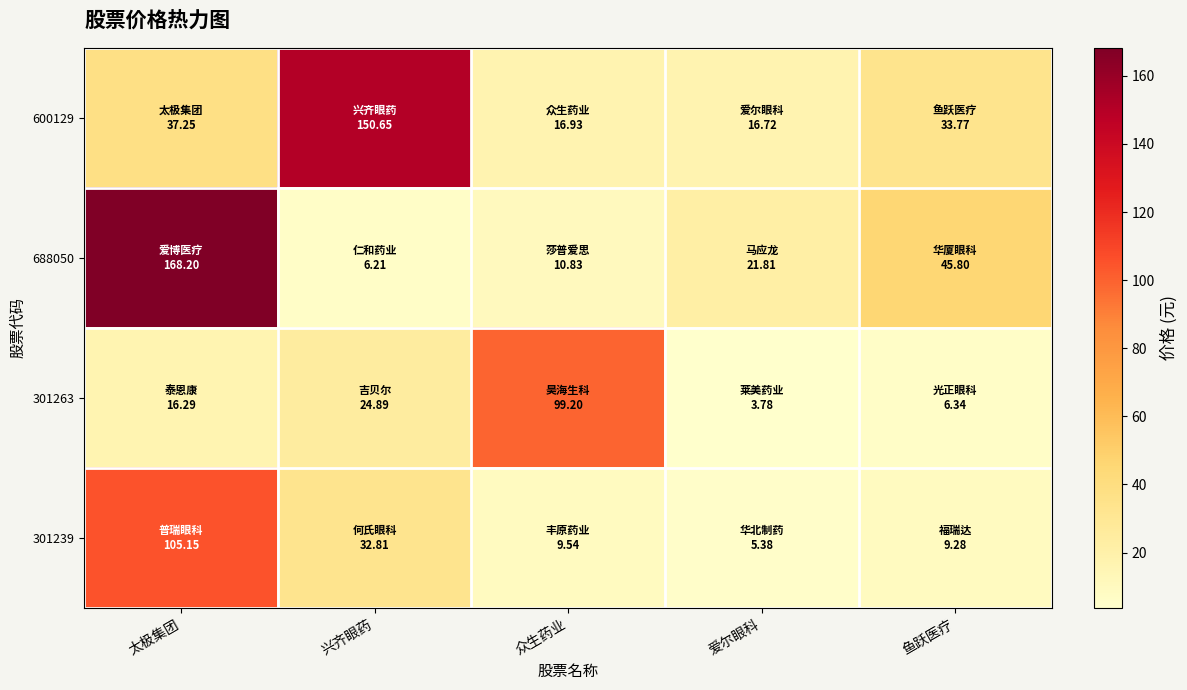

What is the spread (max minus min) of values at 爱尔眼科?

18.0